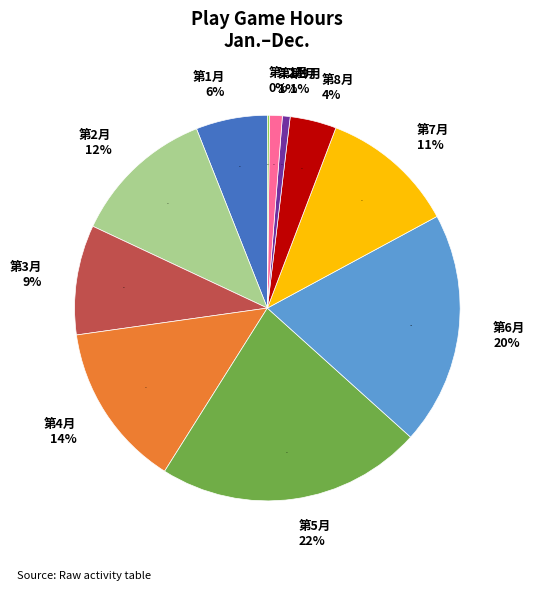

Is there a majority slice in this chart?

No